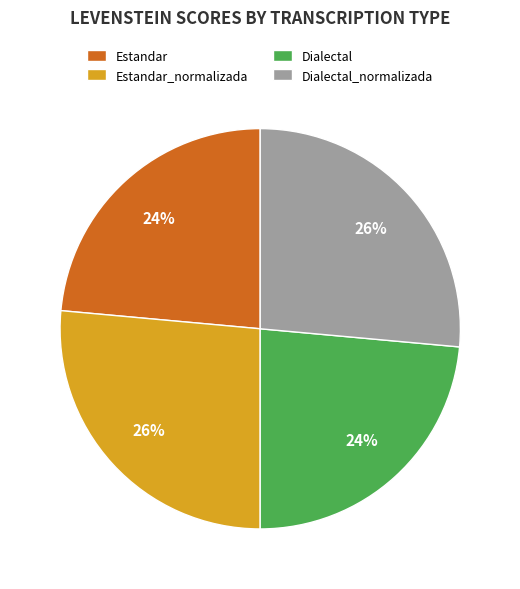

What percentage is the Estandar_normalizada slice, to the nearest percent?

26%